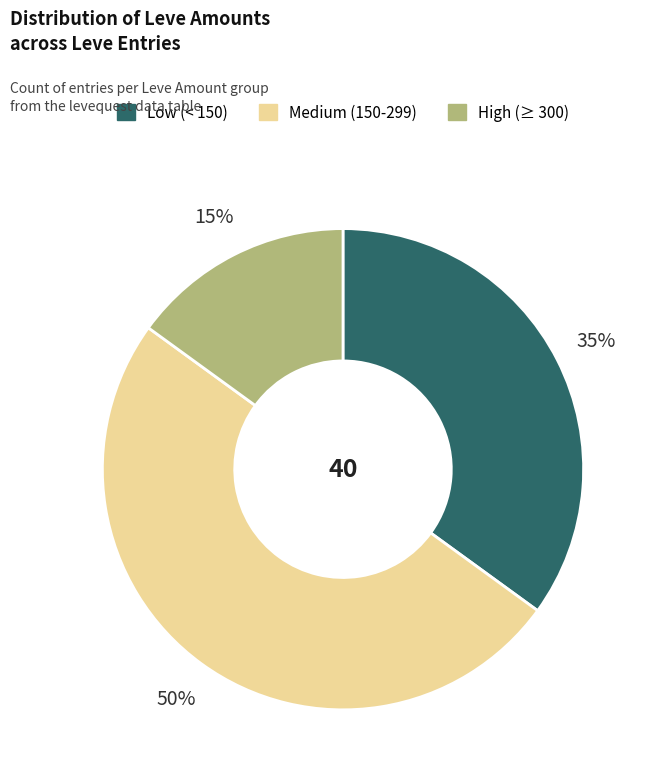

To the nearest percent, what is the average slice percentage?

33%